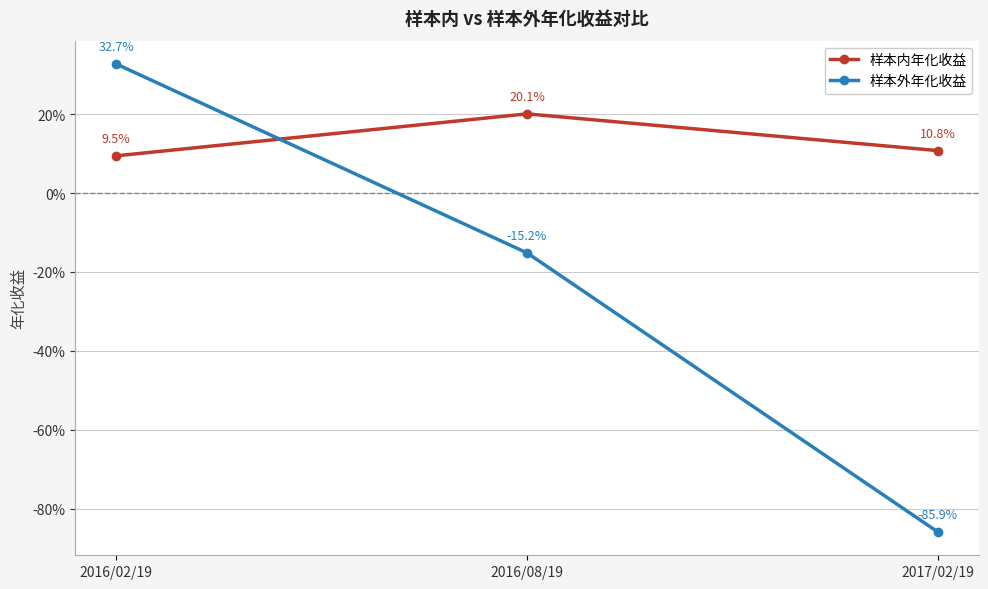

Which series changed the most between 2016/02/19 and 2017/02/19?

样本外年化收益